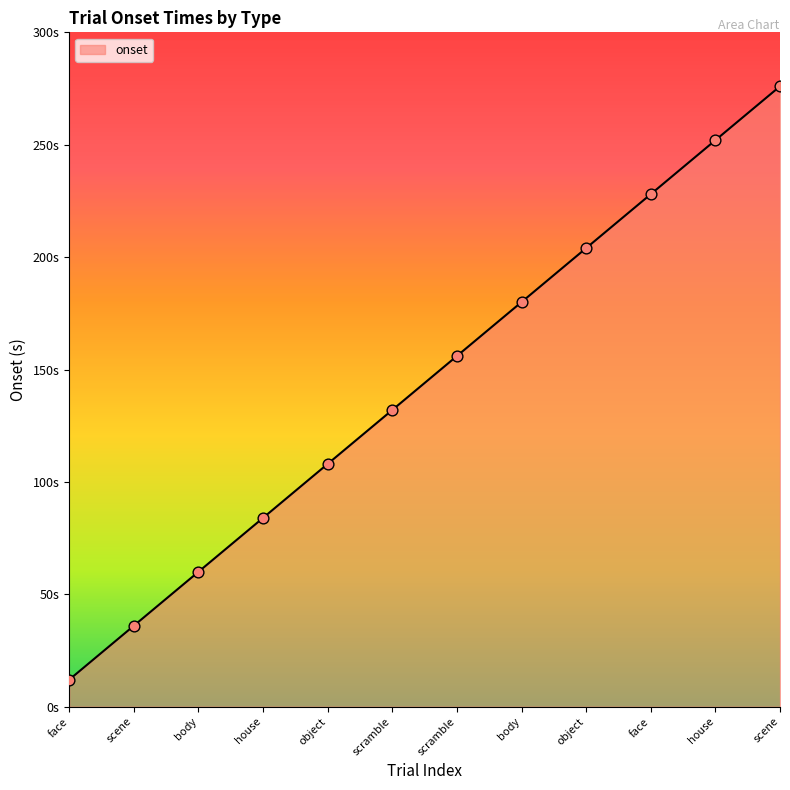

What is the change in value from scramble to body?

+48.0